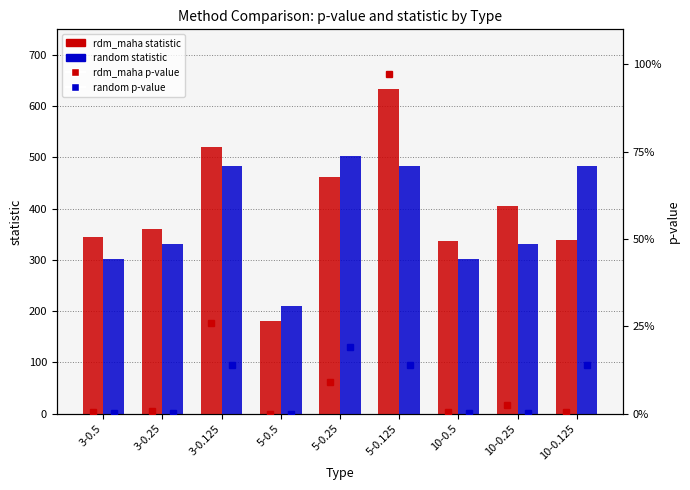

What is the difference between the second highest and minimum values in the rdm_maha p-value series?

0.3